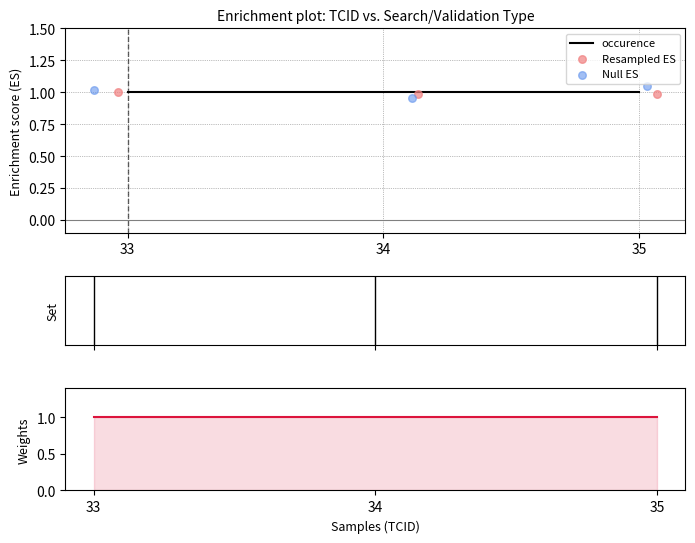

At which category is the sum across all series the highest?

35